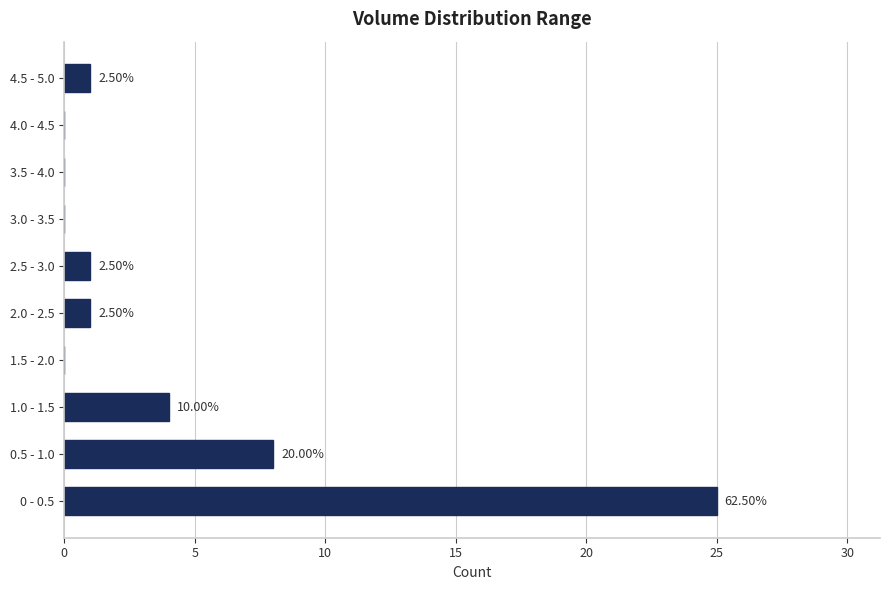

Are the bars horizontal?

Yes